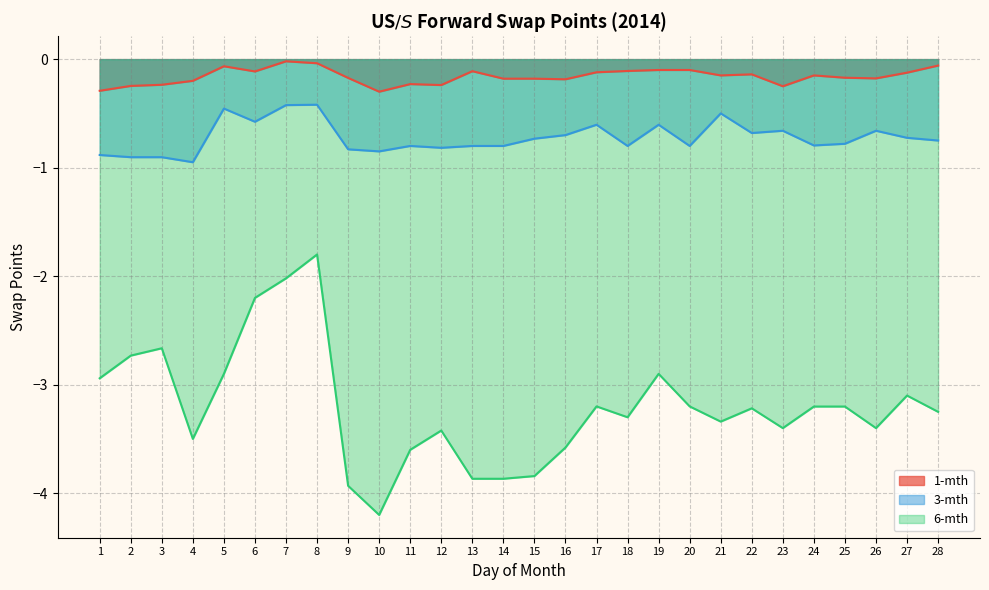

Which series has the largest total across all categories?

1-mth